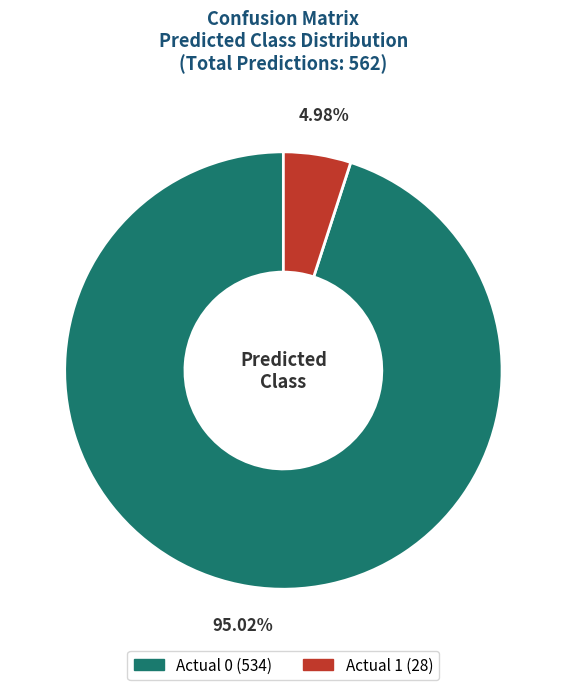

What percentage is NOT represented by Actual 1?

95.0%